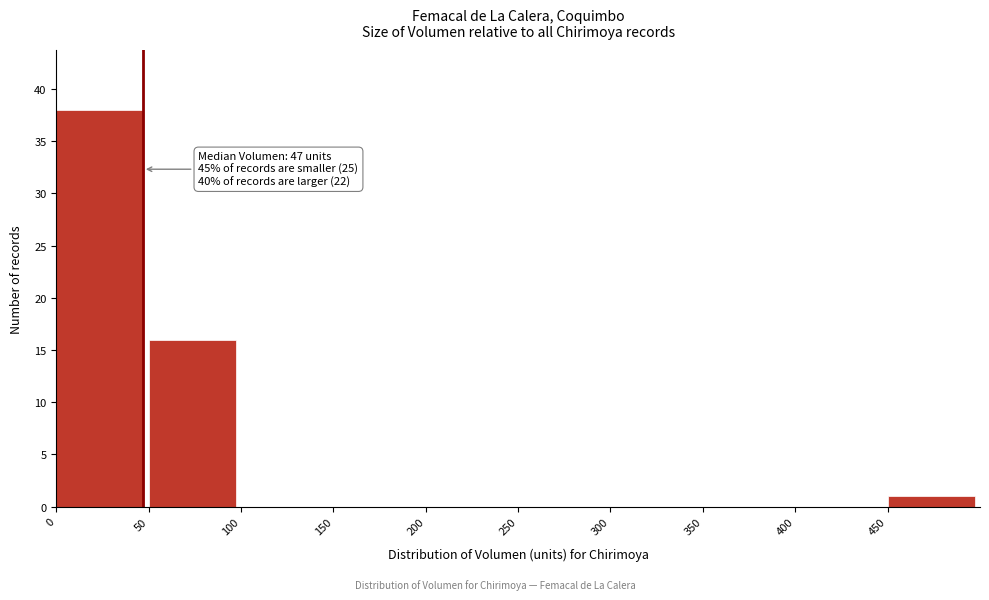

Over which range of the x-axis is the bar tallest?

0 to 50